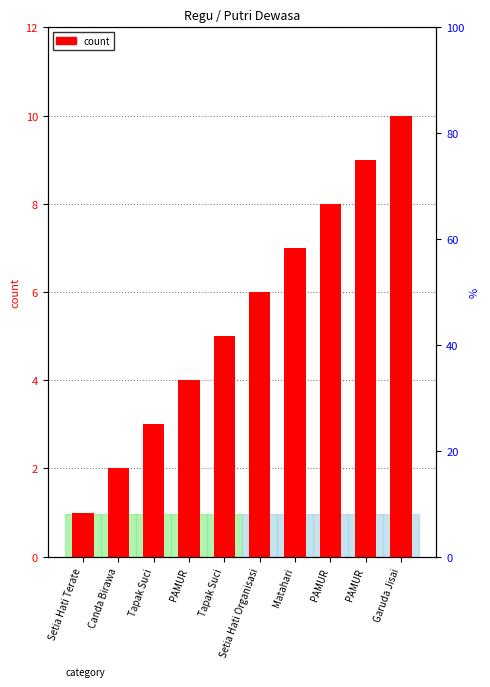

The chart shows a value of 3 at Tapak Suci. True or false?

True